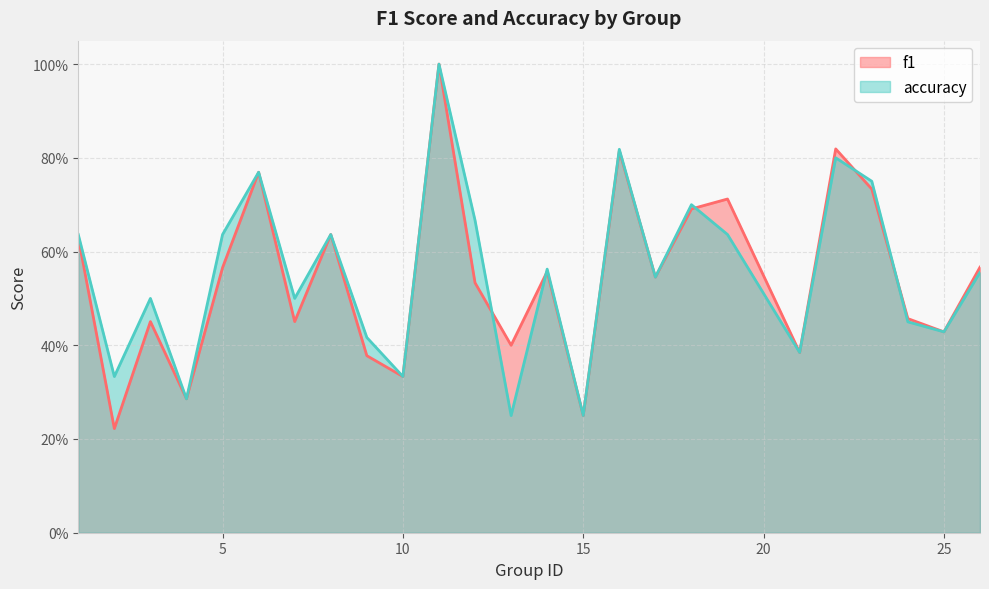

The value of accuracy at 26 is 0.9. True or false?

False